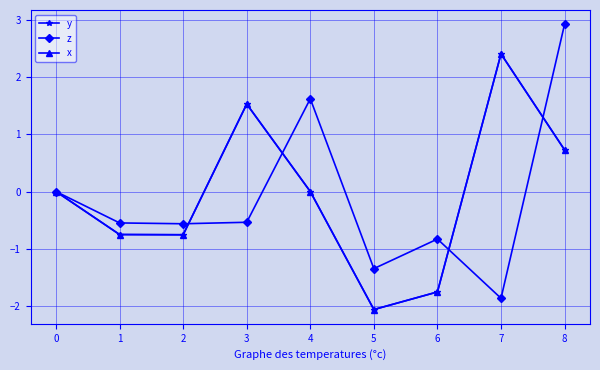

Does the chart have visible grid lines?

Yes